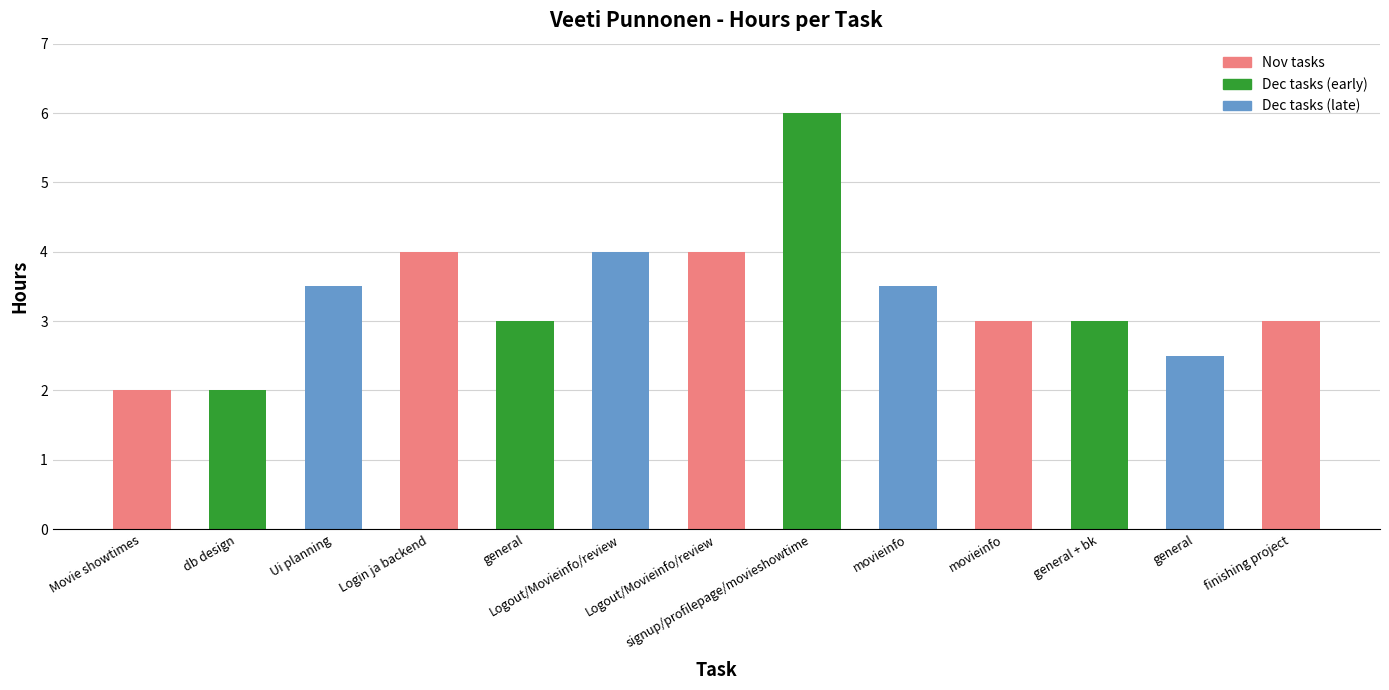

What is the label of the 2nd bar from the right?

general